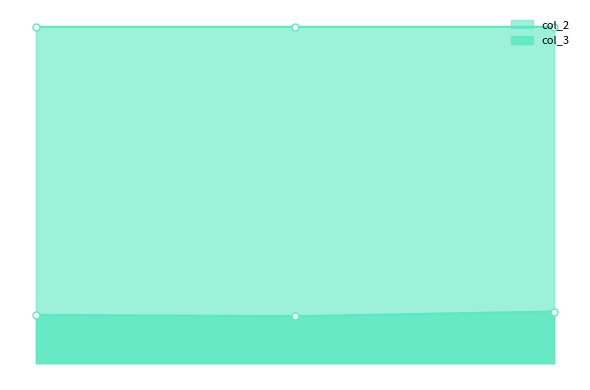

What value does the col_2 series have at 1?

149.2